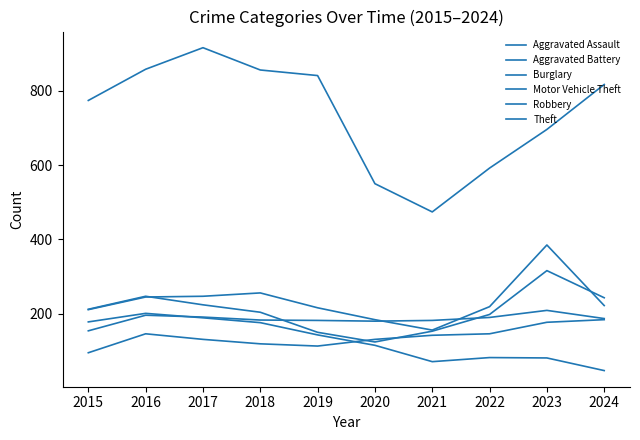

What is the difference between the second highest and second lowest values in the Theft series?

308